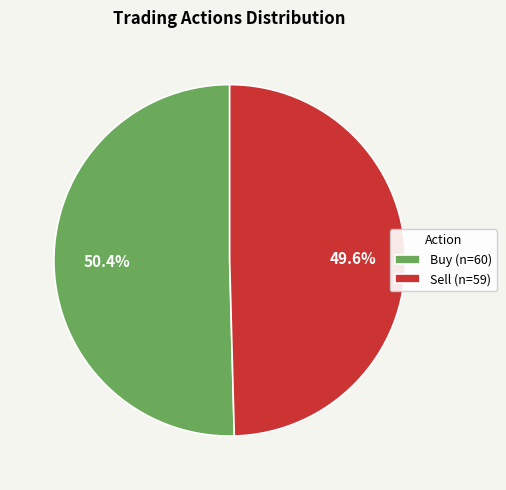

Rank the categories by value from highest to lowest.

Buy, Sell